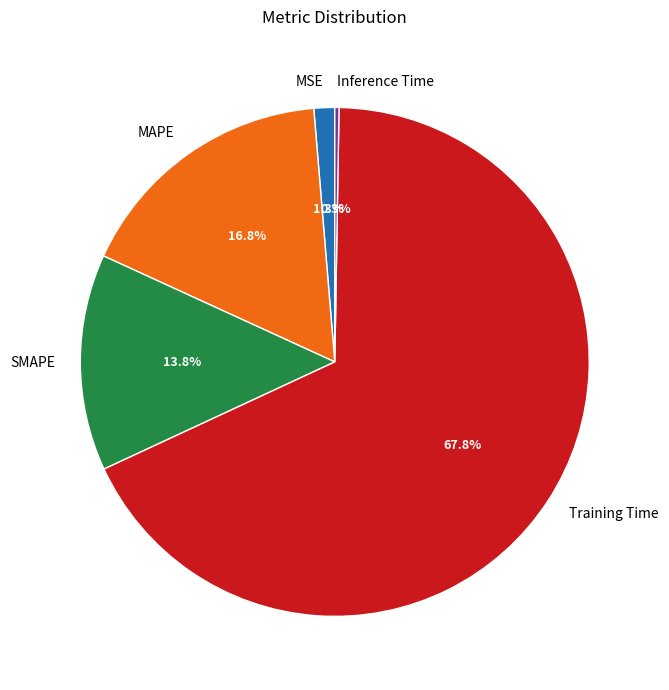

To the nearest percent, what is the difference between the MAPE and Training Time slice percentages?

51%